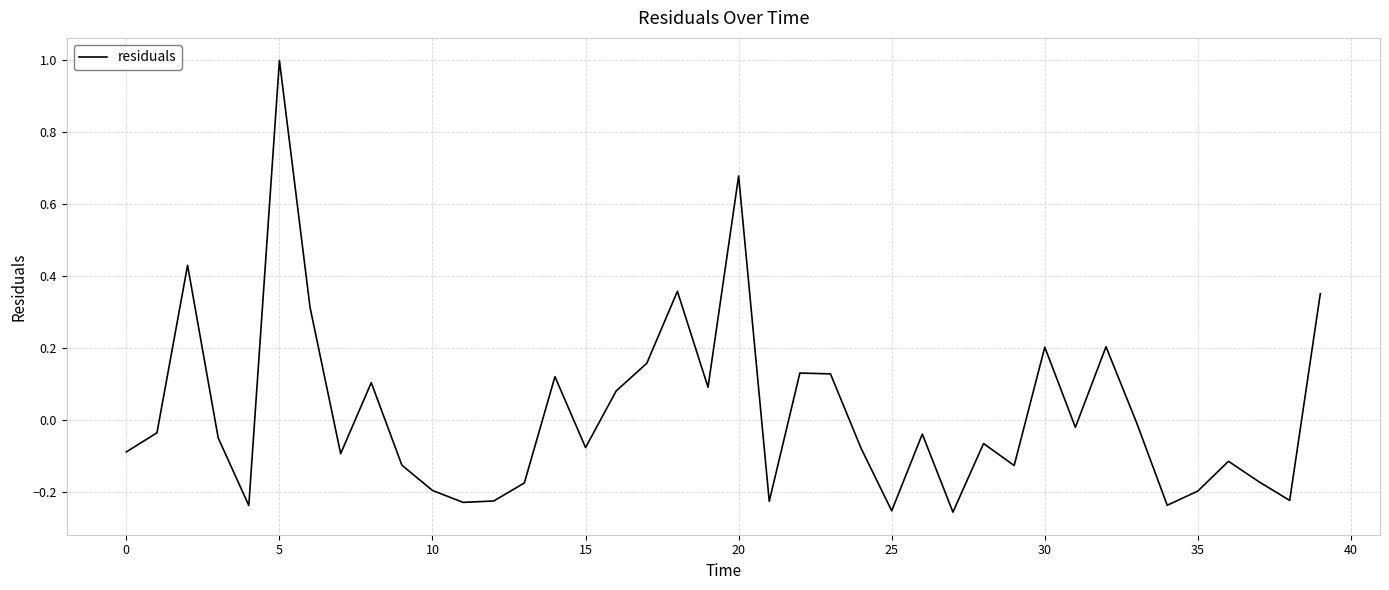

What is the maximum value shown in the chart?

1.0